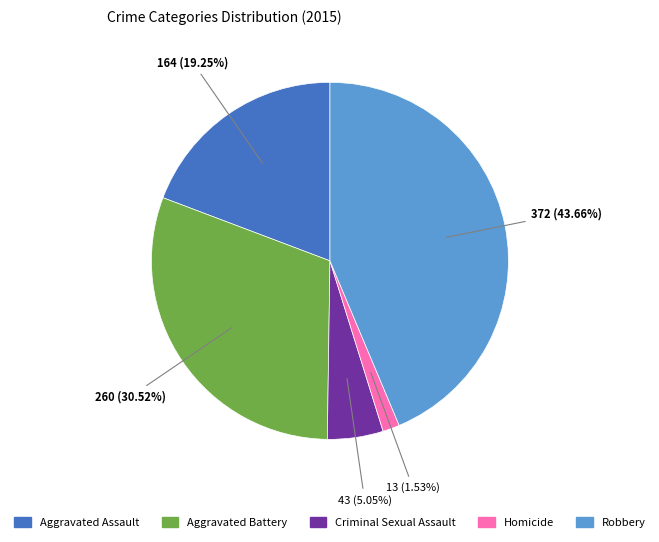

The Criminal Sexual Assault slice represents 5% of the pie. True or false?

True